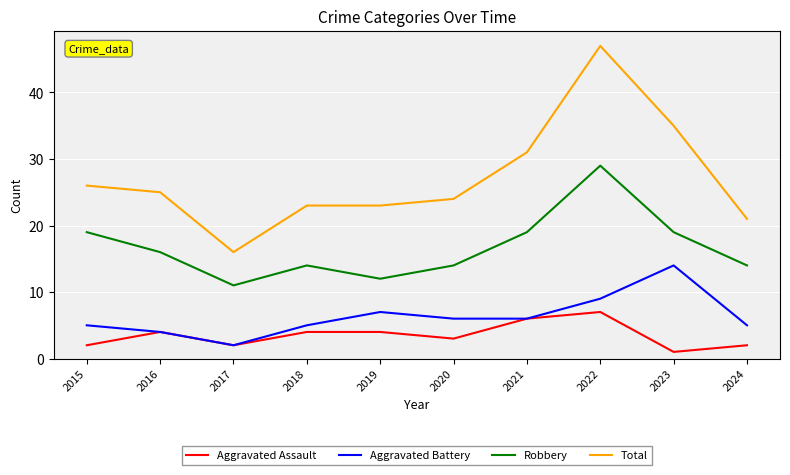

Rank the series by their maximum value, from highest to lowest.

Total, Robbery, Aggravated Battery, Aggravated Assault